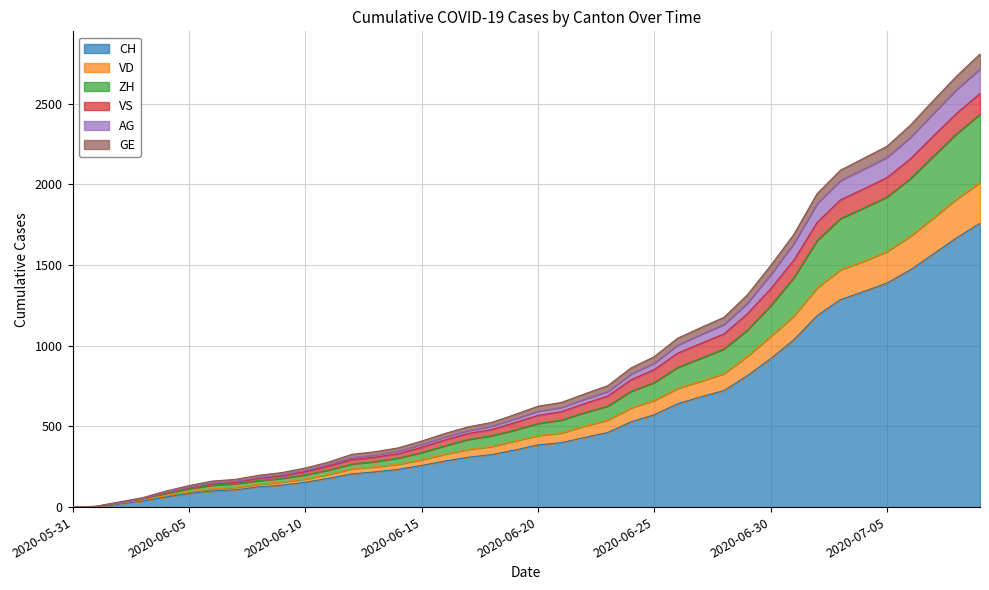

What is the spread (max minus min) of values at 2020-06-02?

12